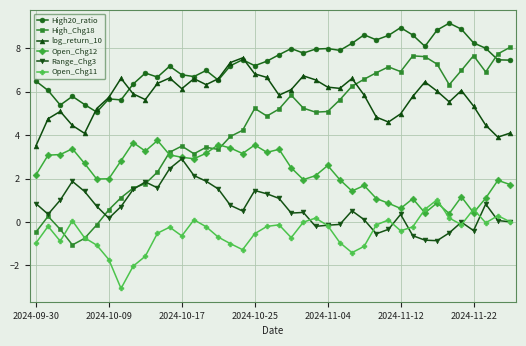

What is the lowest value of the Open_Chg11 series?

-3.1